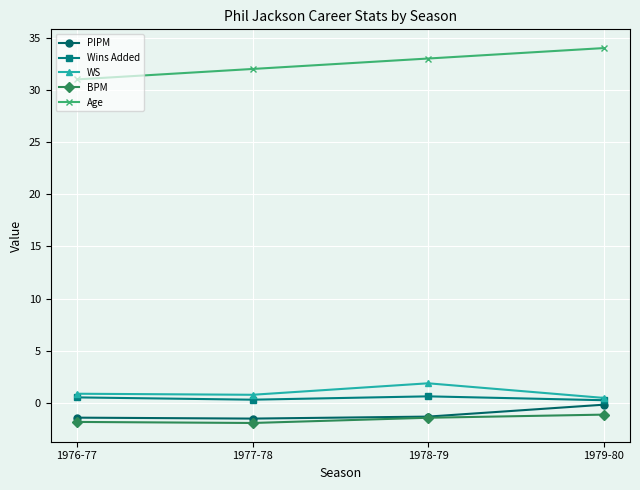

What are all the series names shown in the legend?

PIPM, Wins Added, WS, BPM, Age